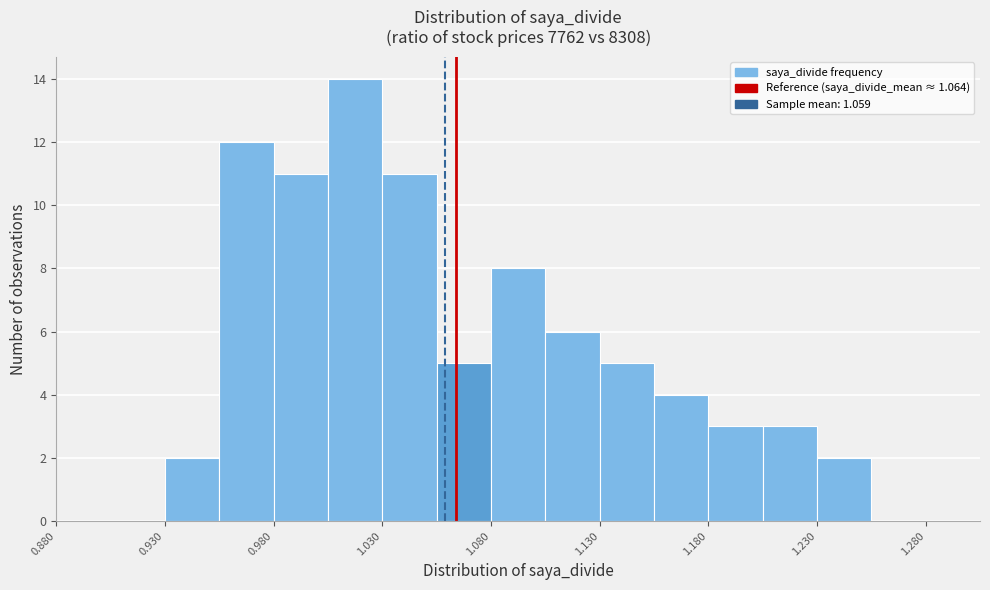

What is the height of the bar covering 1.055 to 1.080 on the x-axis? The values are not printed on the chart, so give them approximately, as read against the axis.

5